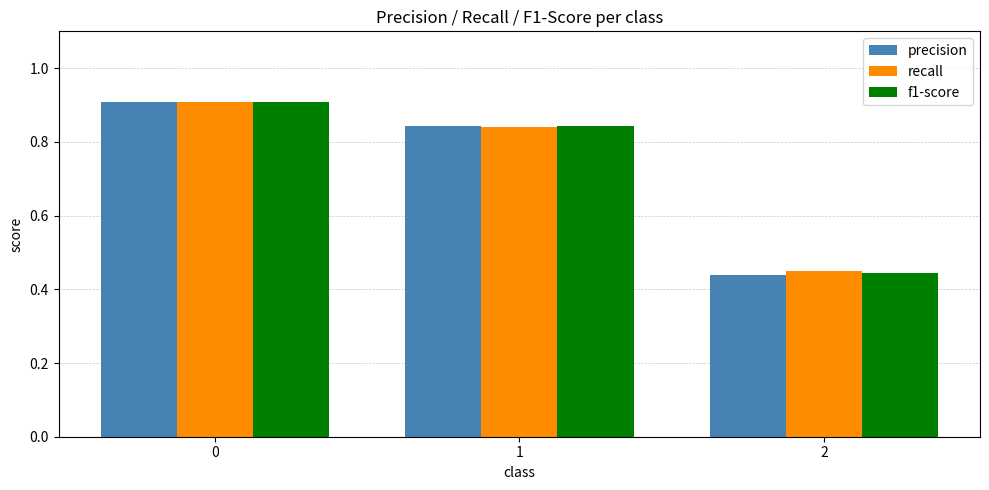

Rank the categories by f1-score value from lowest to highest.

2, 1, 0